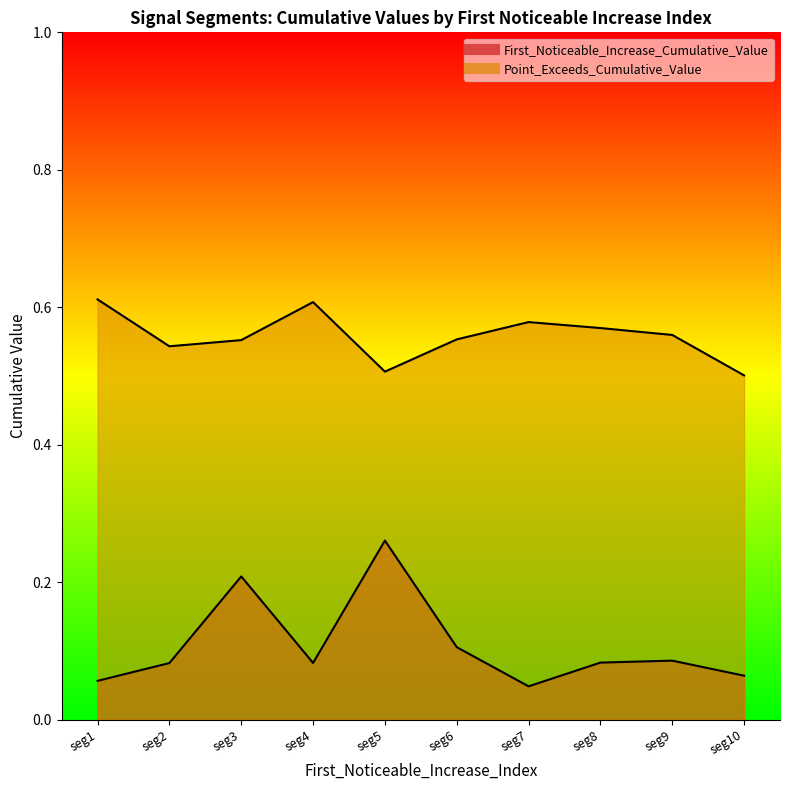

Rank the series by their maximum value, from lowest to highest.

First_Noticeable_Increase_Cumulative_Value, Point_Exceeds_Cumulative_Value